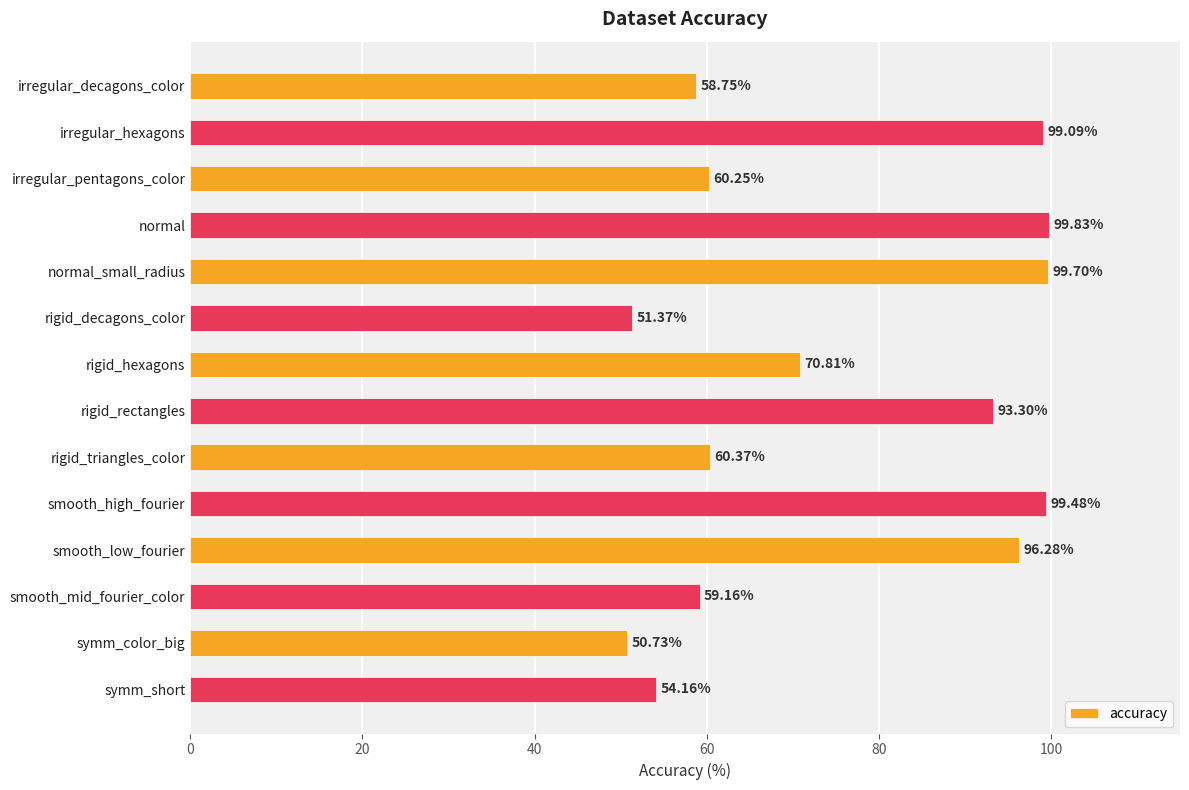

What is the difference between the maximum and minimum values?

49.1